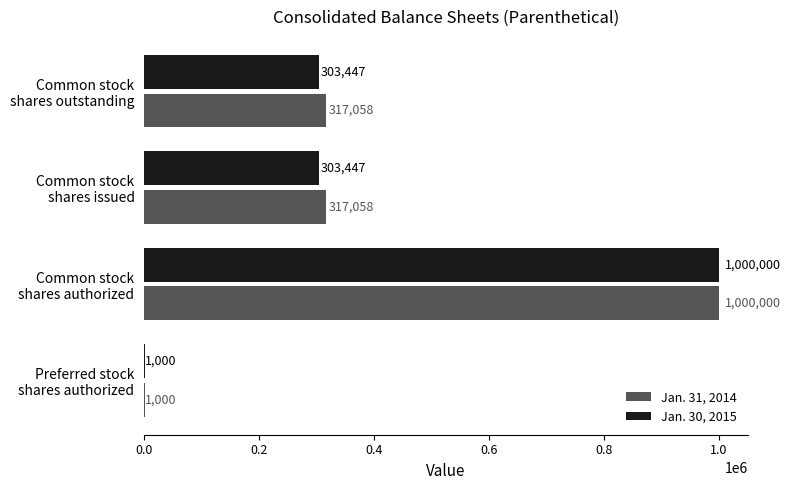

What is the sum of all Jan. 30, 2015 values?

1607894